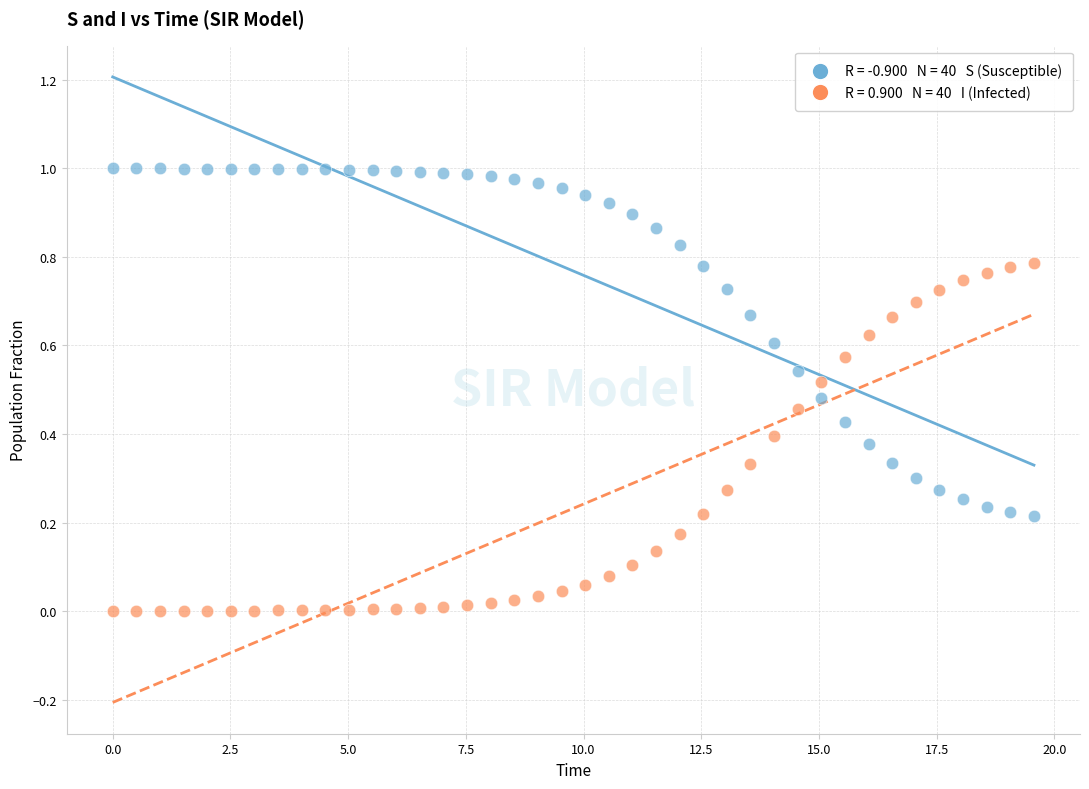

Across all data points, what is the range of X values (max minus min)?

19.6